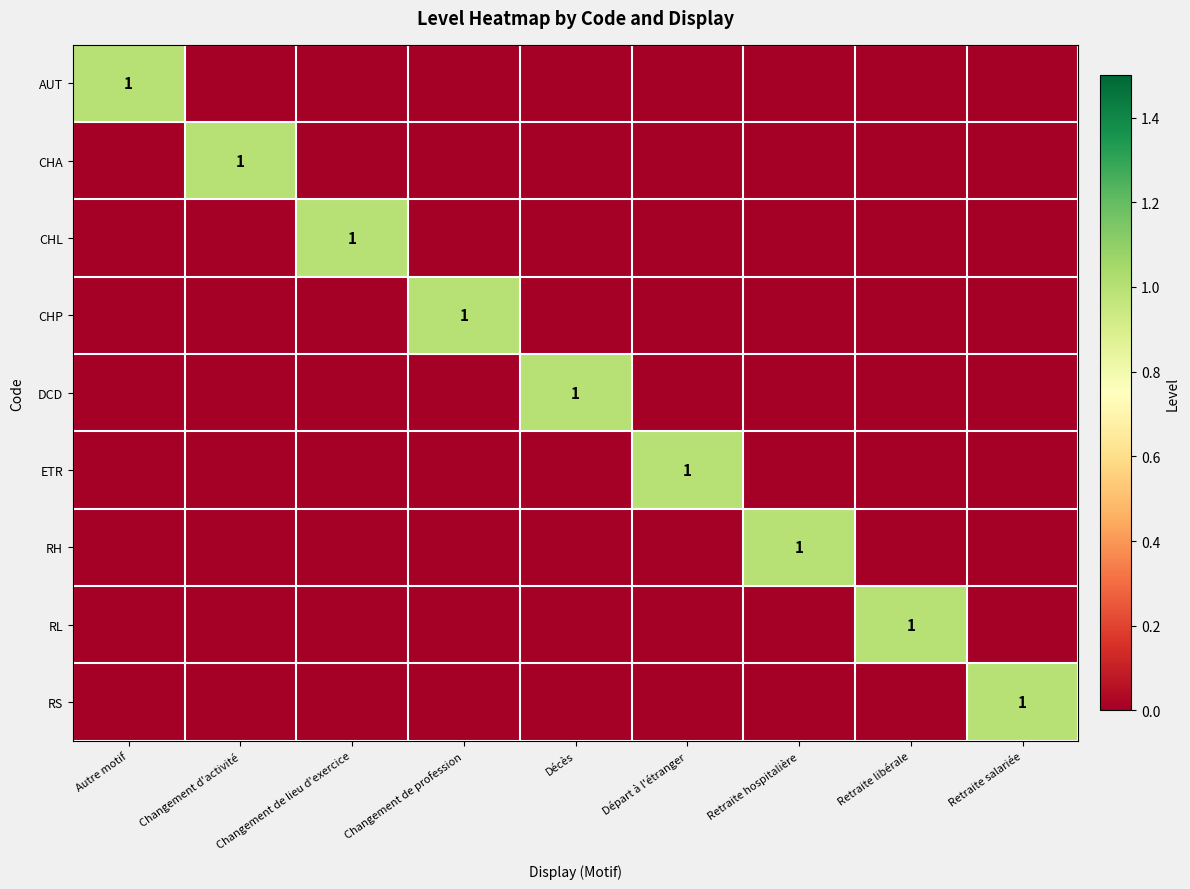

How many categories are shown in the chart?

9